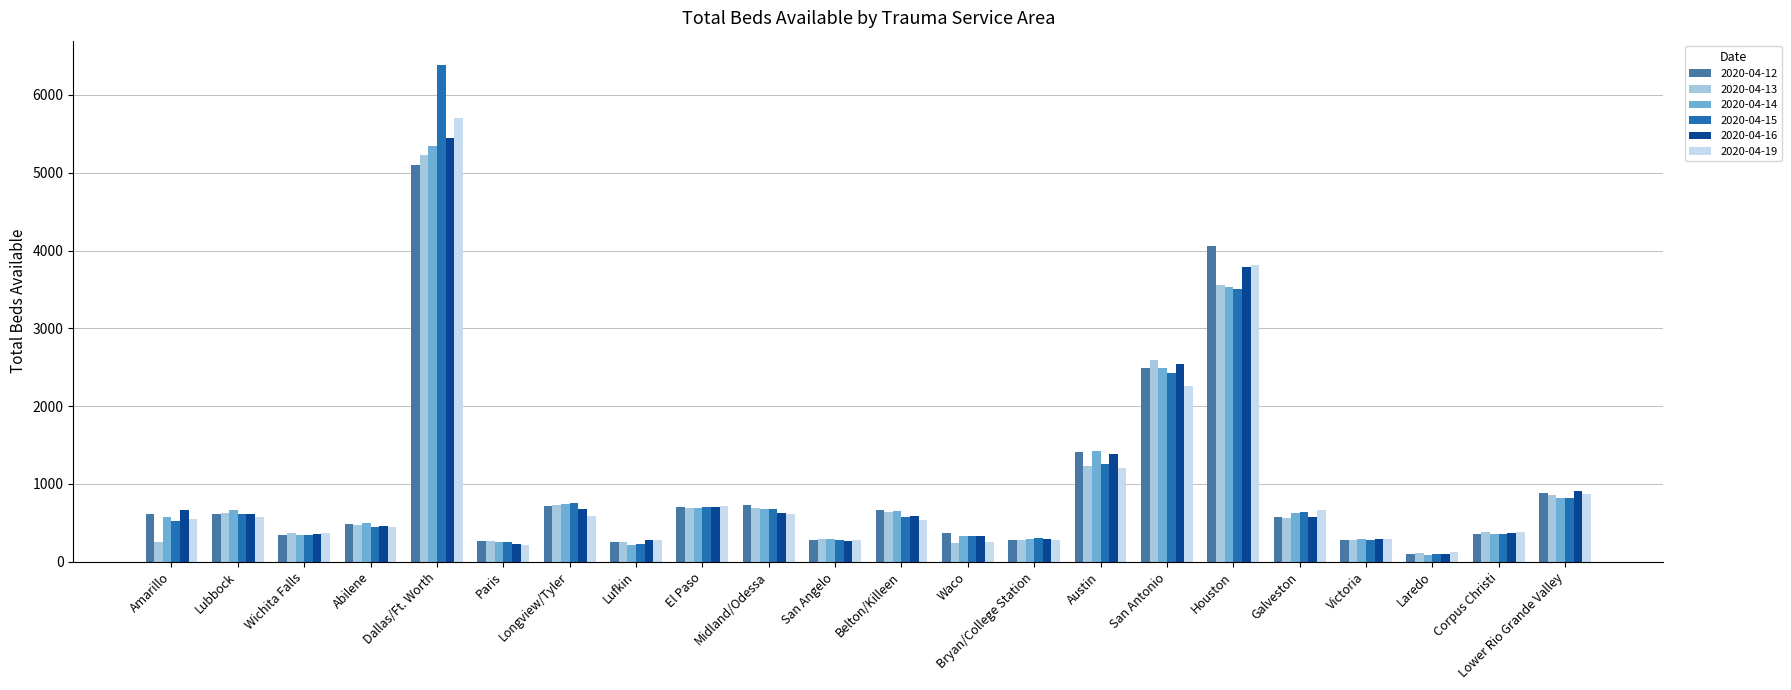

At which label is 2020-04-13 closest to 2666?

San Antonio